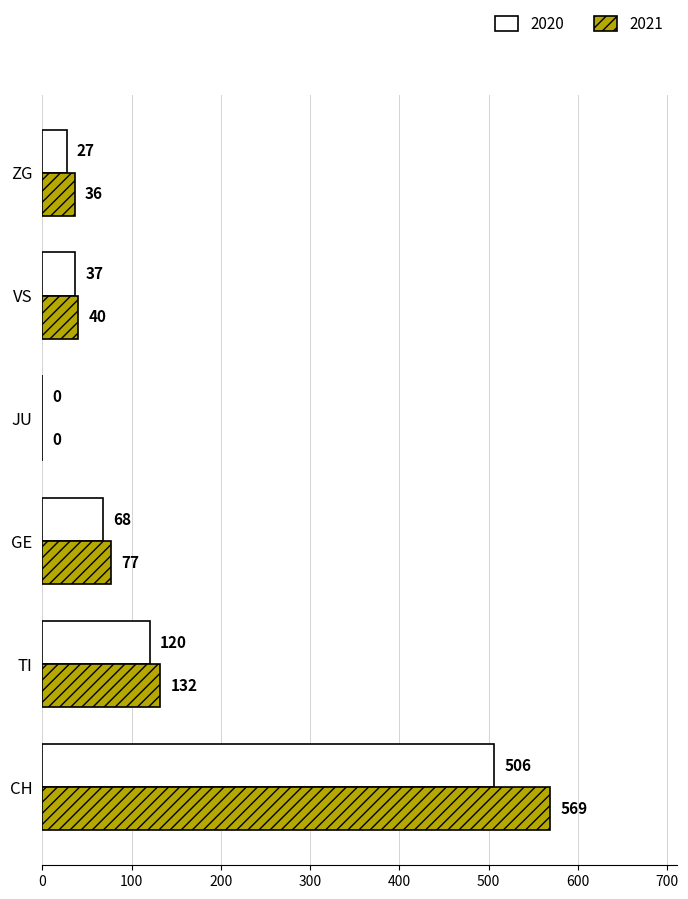

What is the sum of the 2021 values at GE and CH?

646